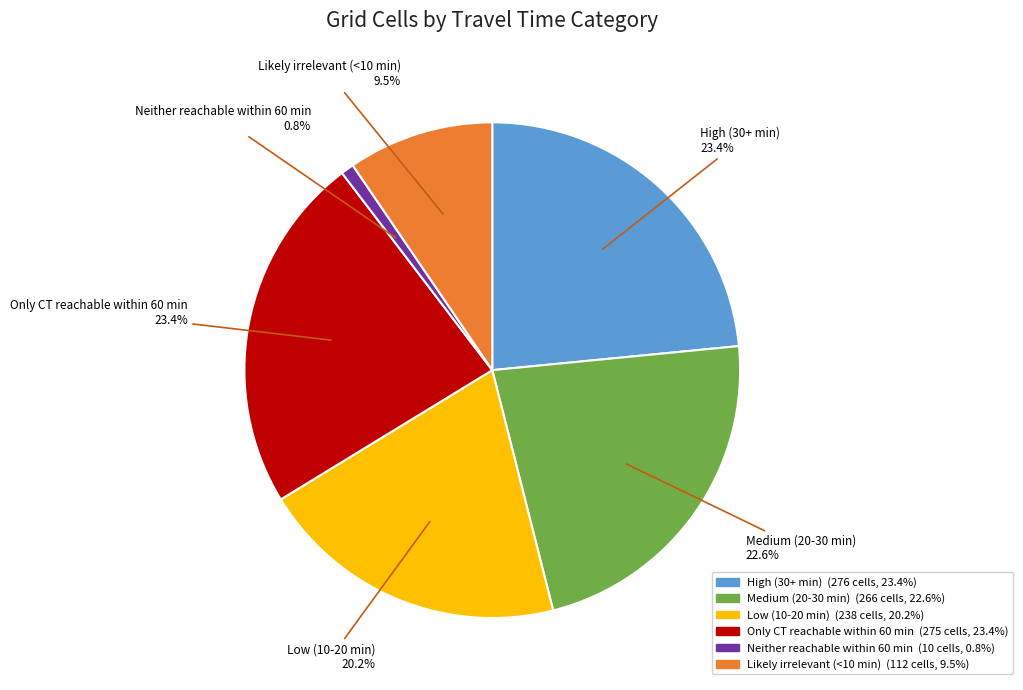

Which slice is the smallest?

Neither reachable within 60 min